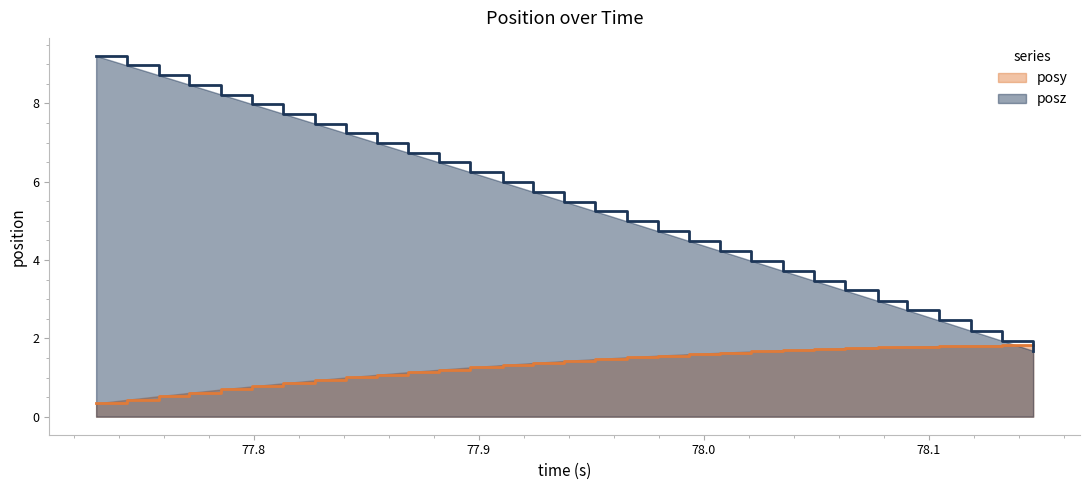

At 78.11865, list the series in order from largest to smallest.

posz, posy